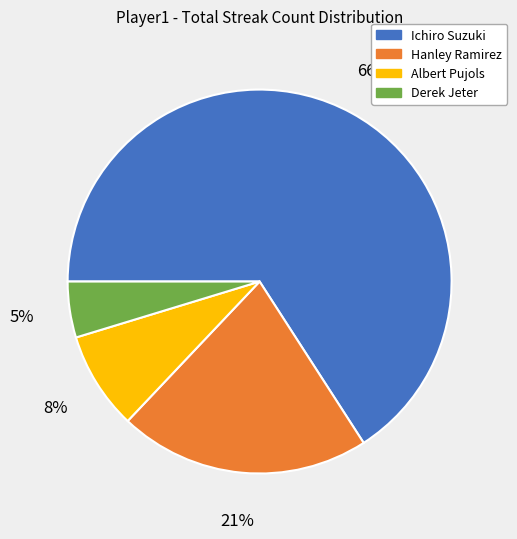

To the nearest percent, what percentage of the pie is Ichiro Suzuki?

66%